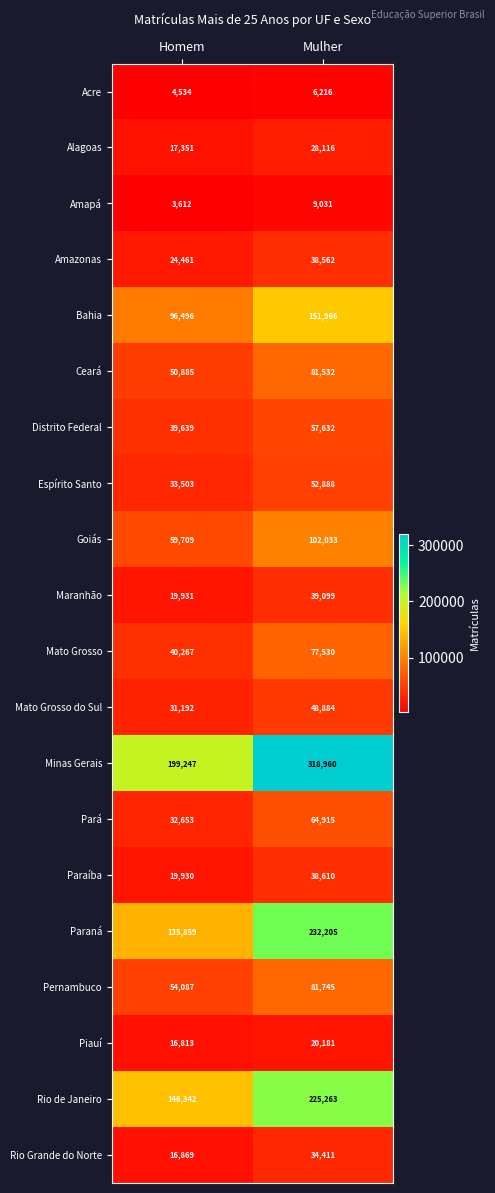

True or false: Acre has a value of 997 at Homem.

False